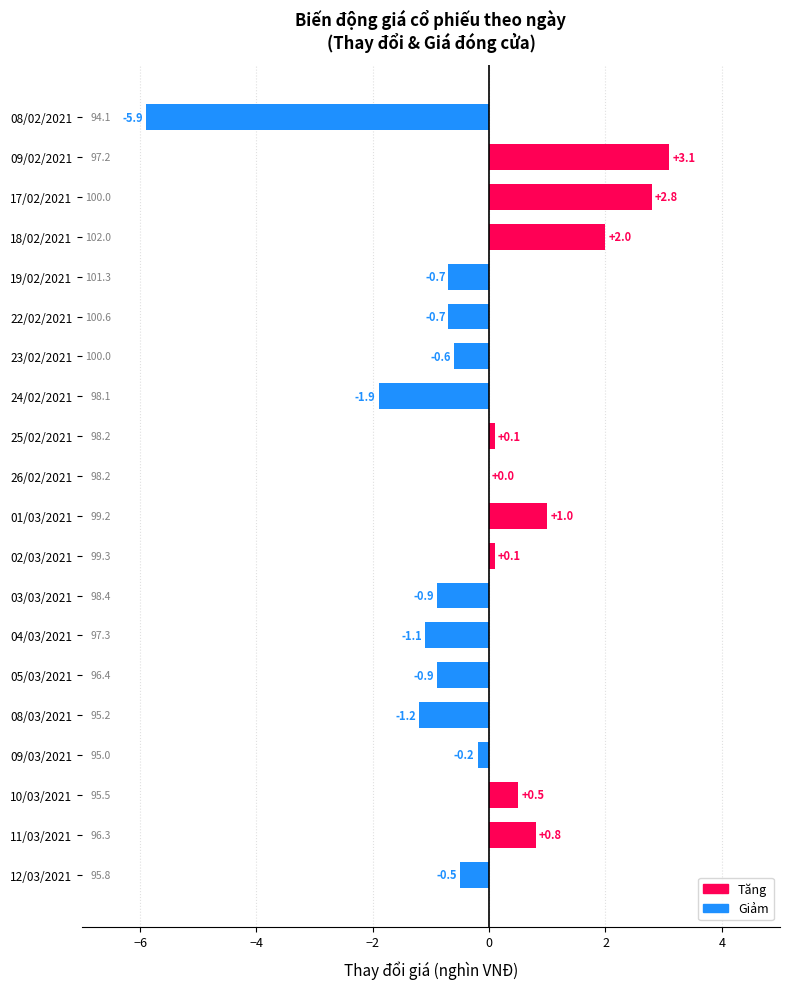

Between 11/03/2021 and 09/03/2021, which is larger?

11/03/2021